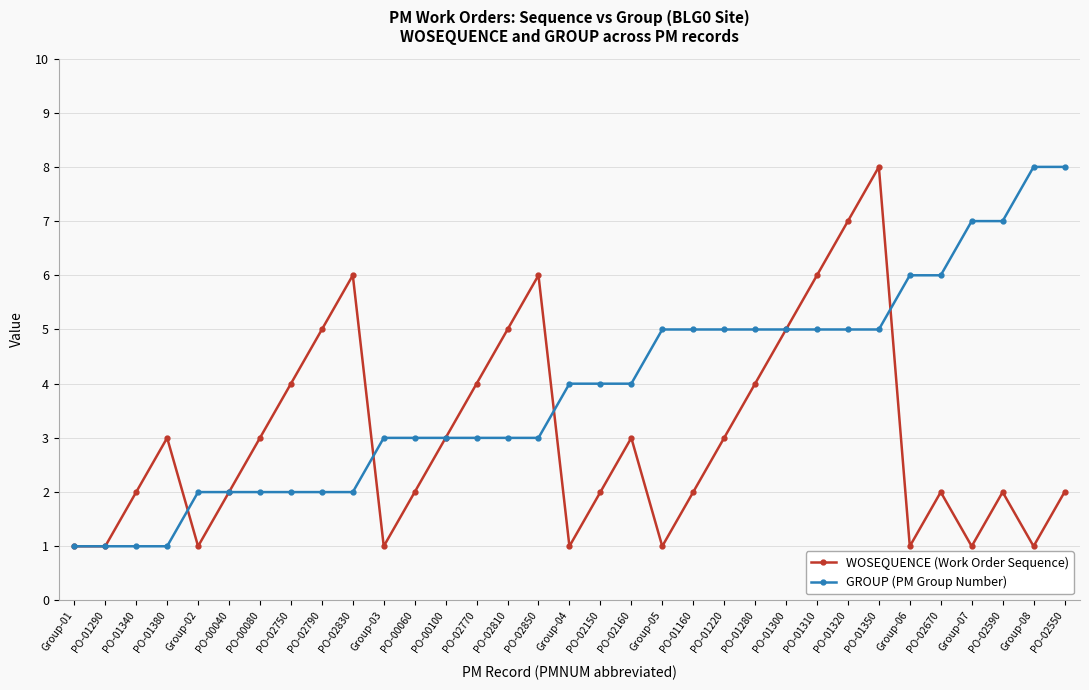

What is the label of the 15th point from the left?

PO-02810